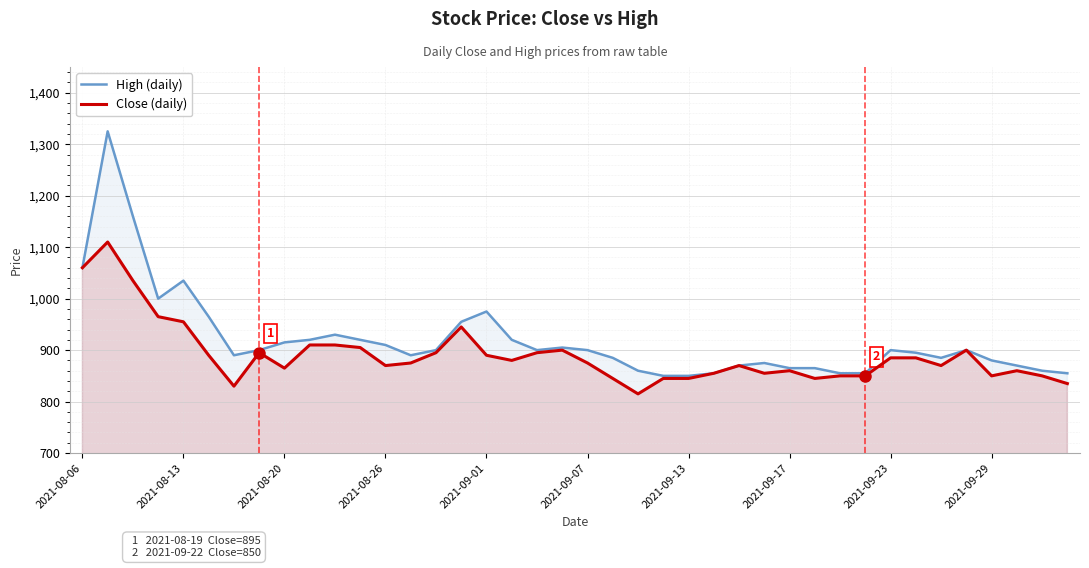

What is the smallest value displayed?

815